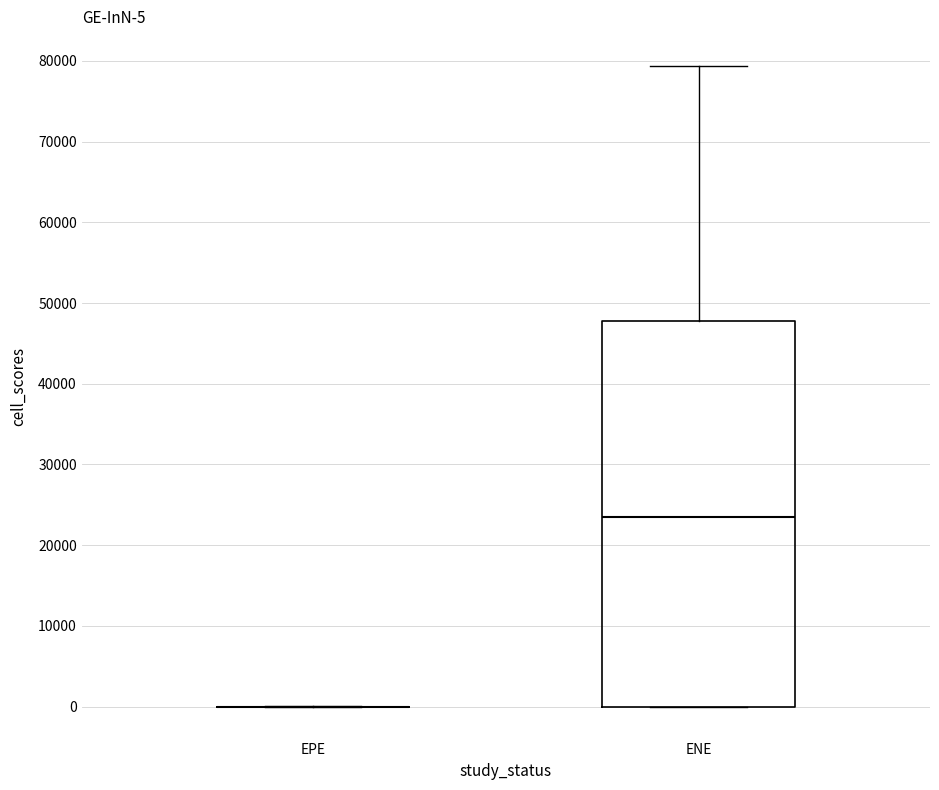

Which box is the tallest, from its lower edge to its upper edge?

ENE